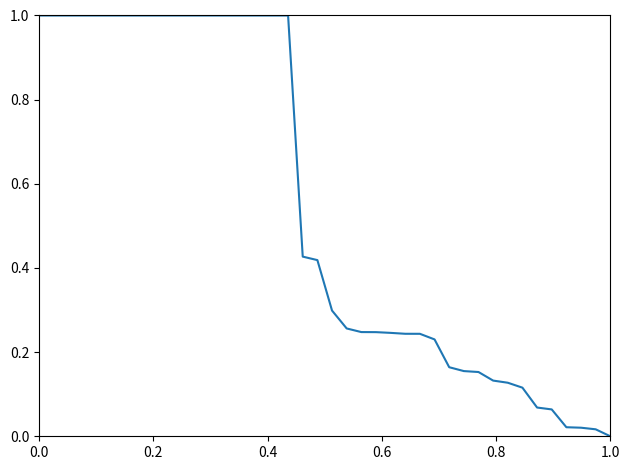

What is the difference between the maximum and minimum values?

1.0